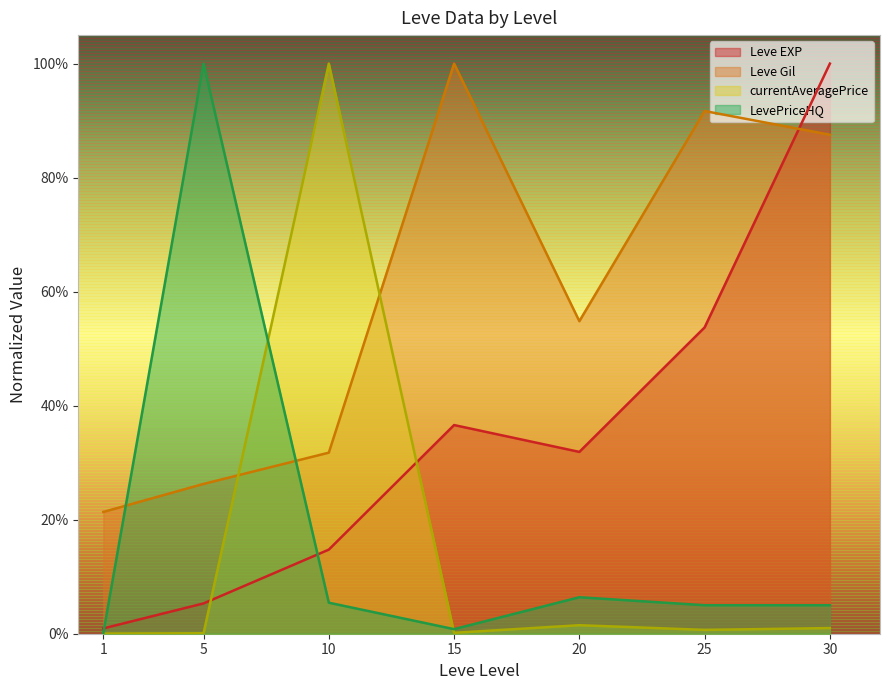

Which series ends up on top after the final intersection of currentAveragePrice and LevePriceHQ?

LevePriceHQ